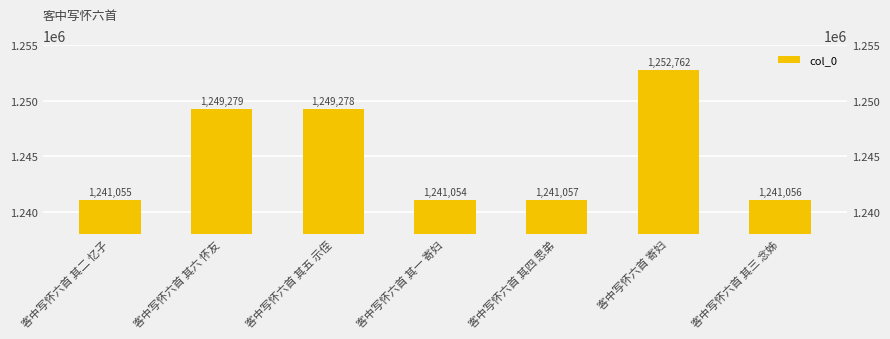

What is the change in value from 客中写怀六首 其一 寄妇 to 客中写怀六首 寄妇?

+11708